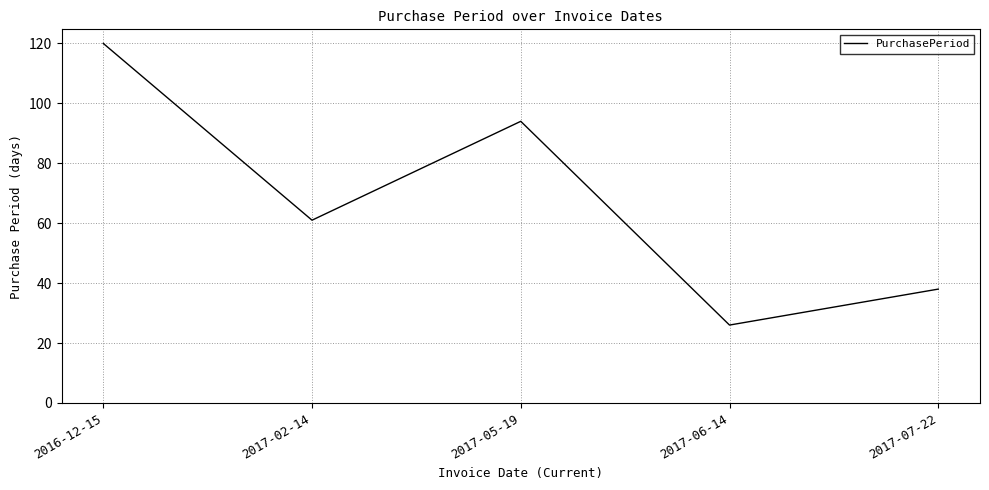

At which category does the chart reach its peak across all series?

2016-12-15